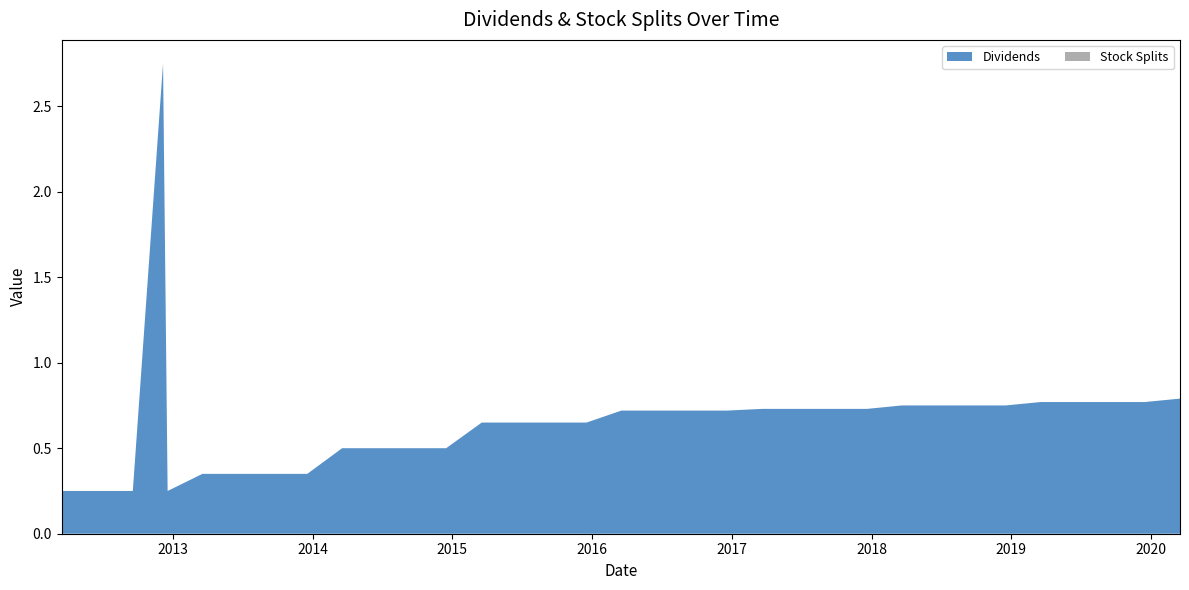

Reading left to right, transcribe all the data shown in this chart.

Dividends: 0.2	0.2	0.2	2.8	0.2	0.3	0.3	0.3	0.3	0.5	0.5	0.5	0.5	0.7	0.7	0.7	0.7	0.7	0.7	0.7	0.7	0.7	0.7	0.7	0.7	0.8	0.8	0.8	0.8	0.8	0.8	0.8	0.8	0.8
Stock Splits: 0.0	0.0	0.0	0.0	0.0	0.0	0.0	0.0	0.0	0.0	0.0	0.0	0.0	0.0	0.0	0.0	0.0	0.0	0.0	0.0	0.0	0.0	0.0	0.0	0.0	0.0	0.0	0.0	0.0	0.0	0.0	0.0	0.0	0.0